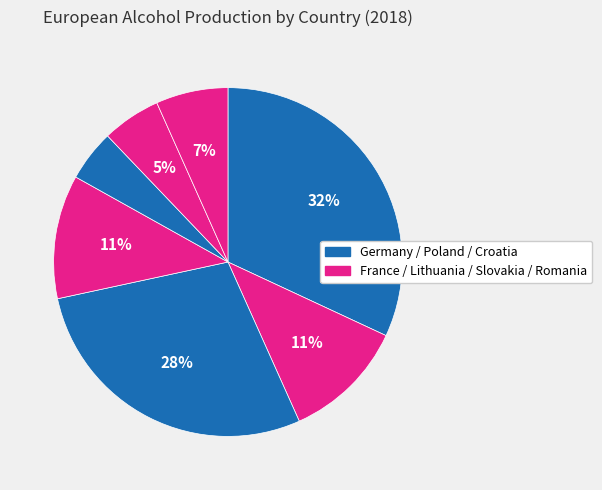

How many slices are in this pie chart?

7